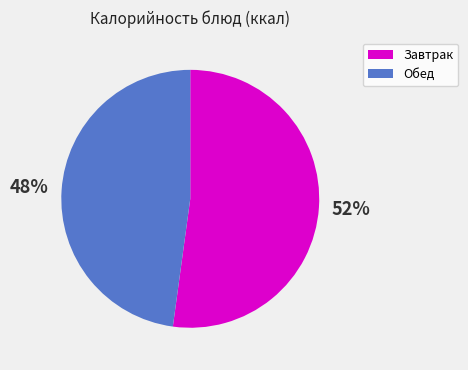

Is there a majority slice in this chart?

Yes